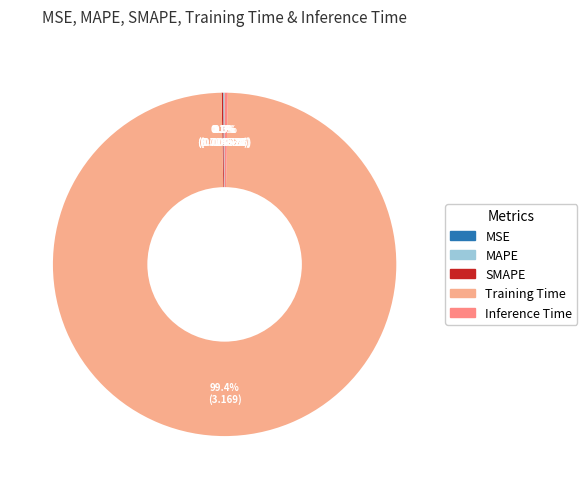

Which slice is the smallest?

MSE